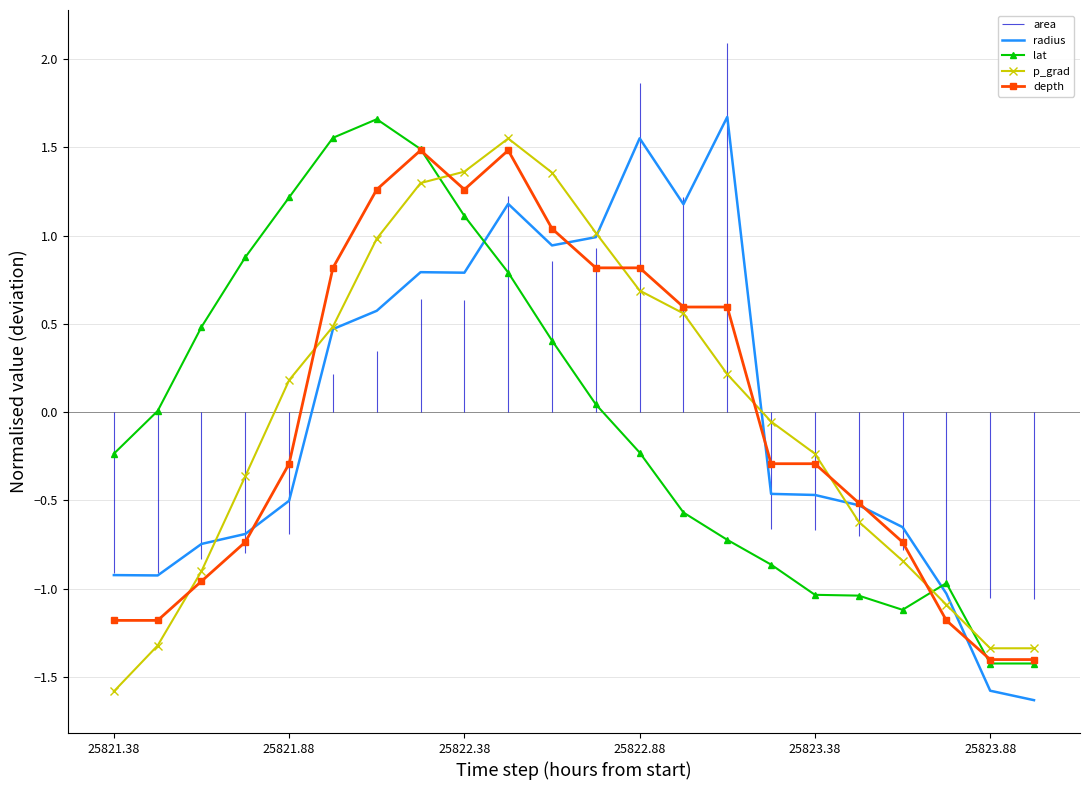

Is it true that lat equals -1.4 at 25823.88?

True